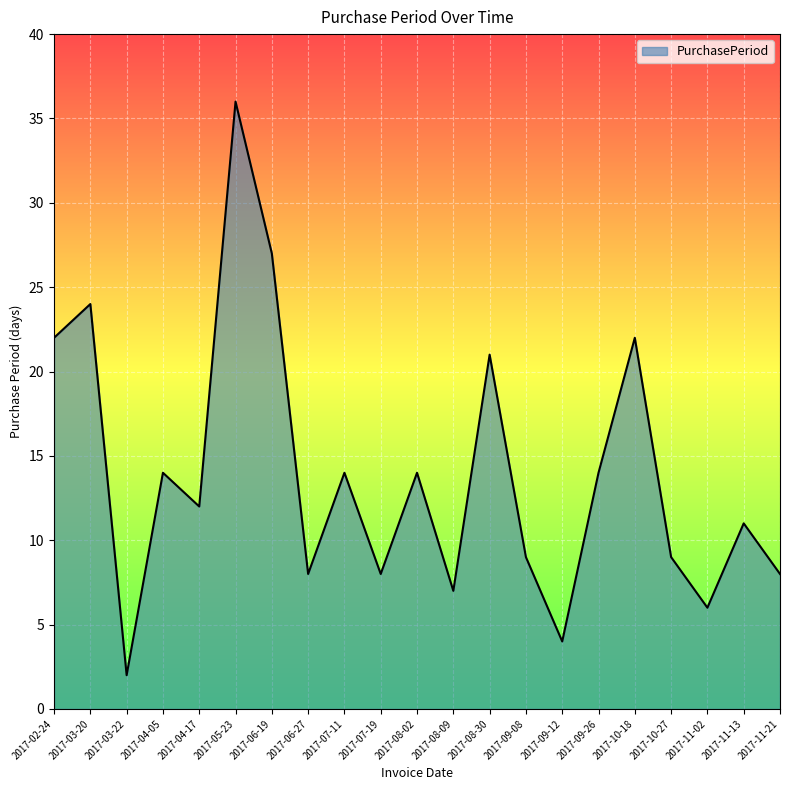

The value at 2017-11-13 is 4. True or false?

False